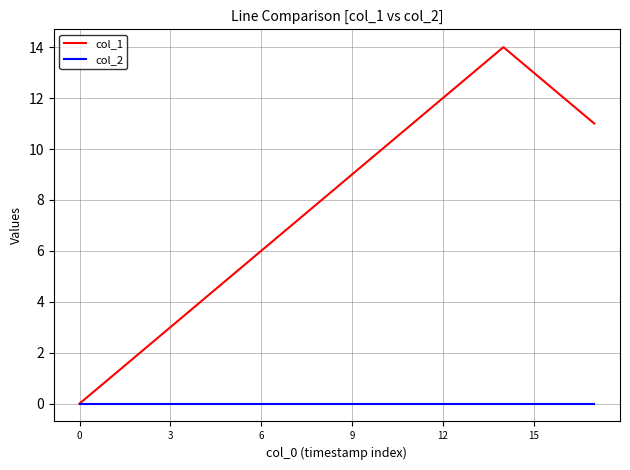

Which series has the widest spread of values?

col_1